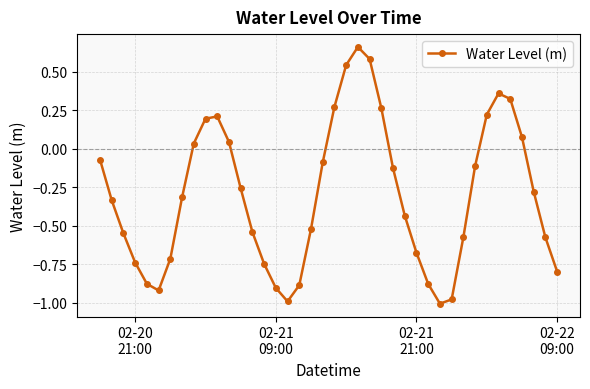

True or false: the data has more than 1 interior local peaks.

True